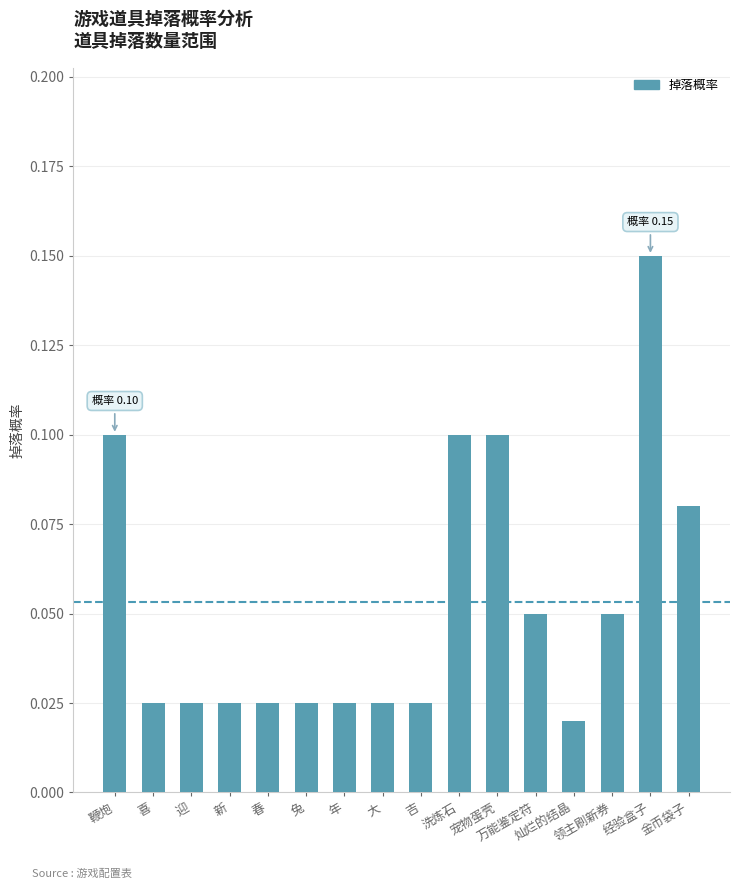

Read the value at 经验盒子.

0.1